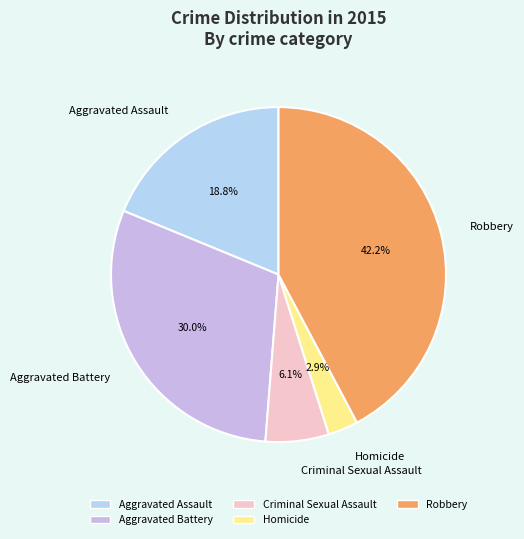

Which has a higher value, Criminal Sexual Assault or Homicide?

Criminal Sexual Assault